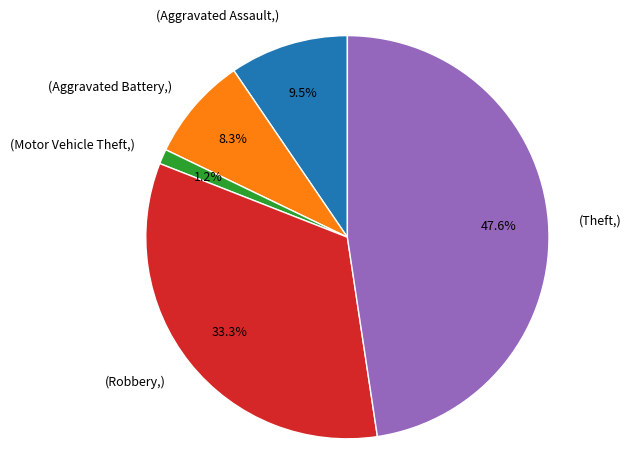

Does any single category account for the majority?

No